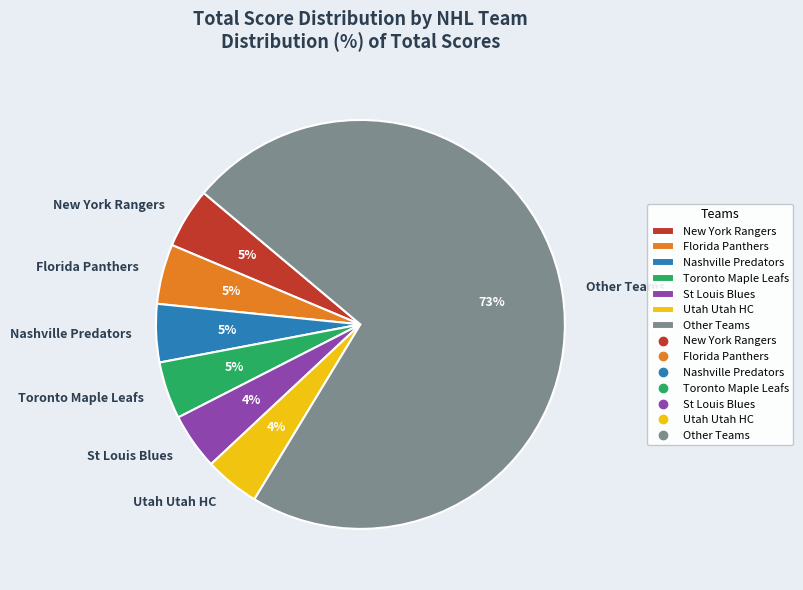

Do Nashville Predators and New York Rangers together represent more than half of the pie?

No